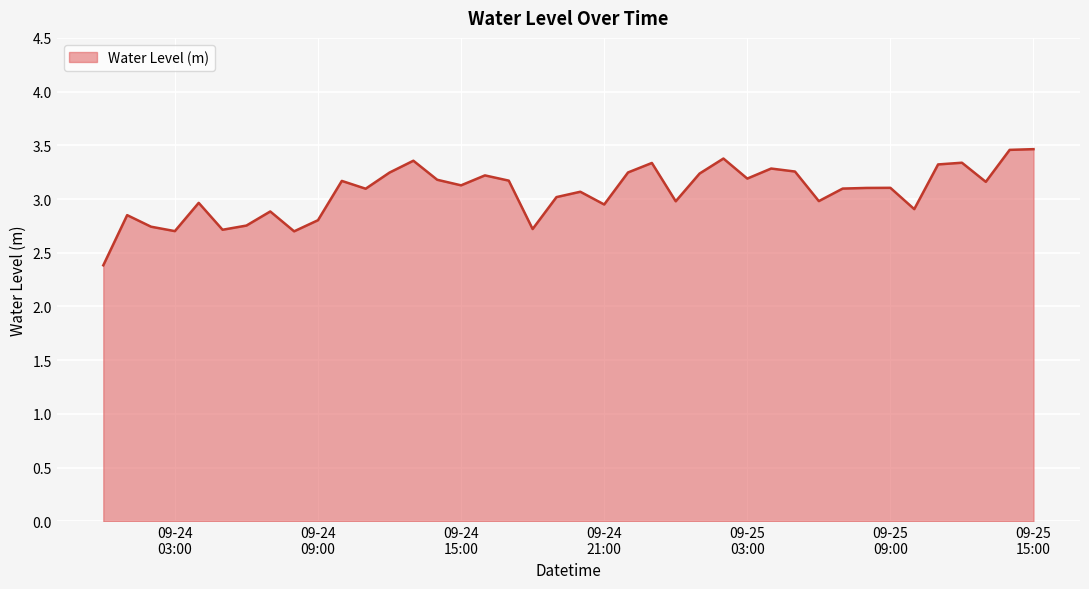

What is the difference between the maximum and minimum values?

1.1